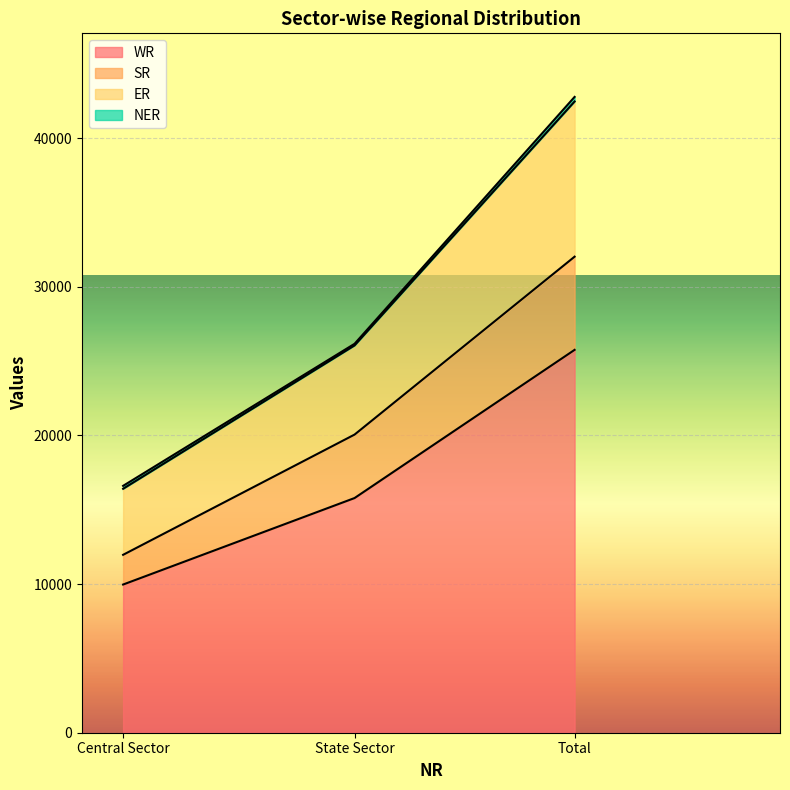

What is the smallest value displayed?

9971